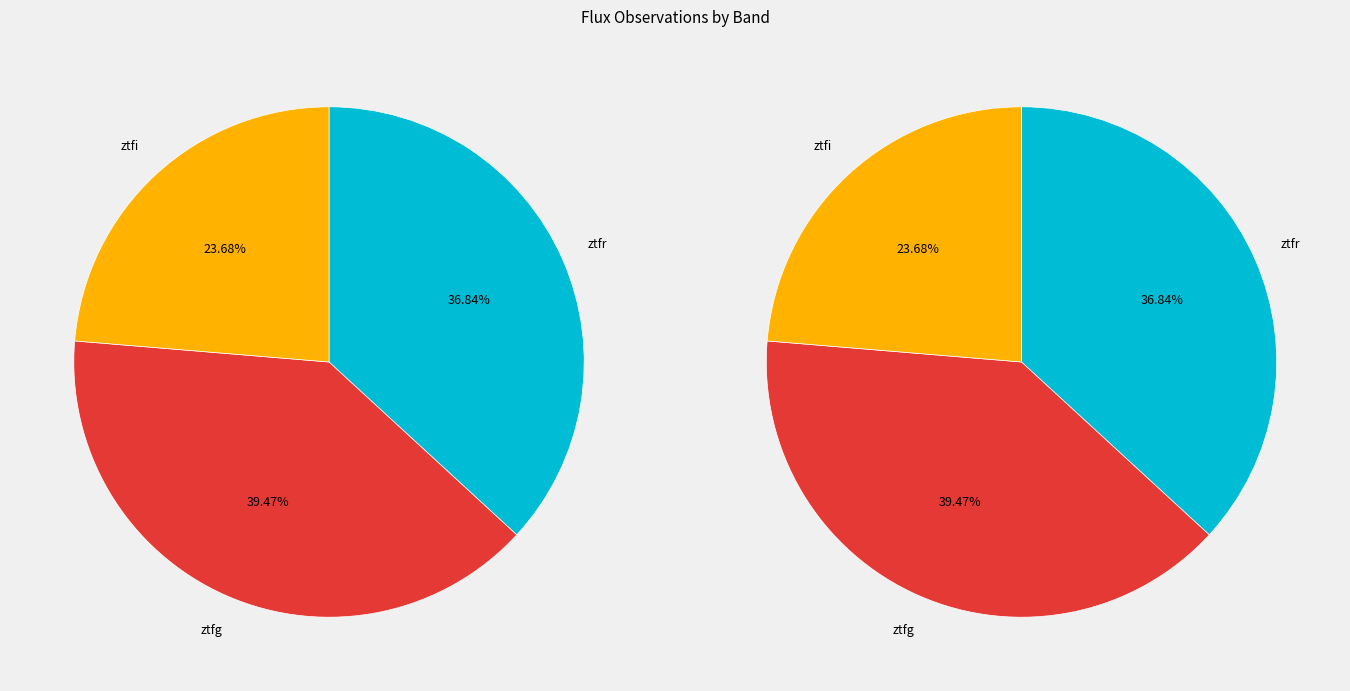

The ztfg slice represents 32% of the pie. True or false?

False